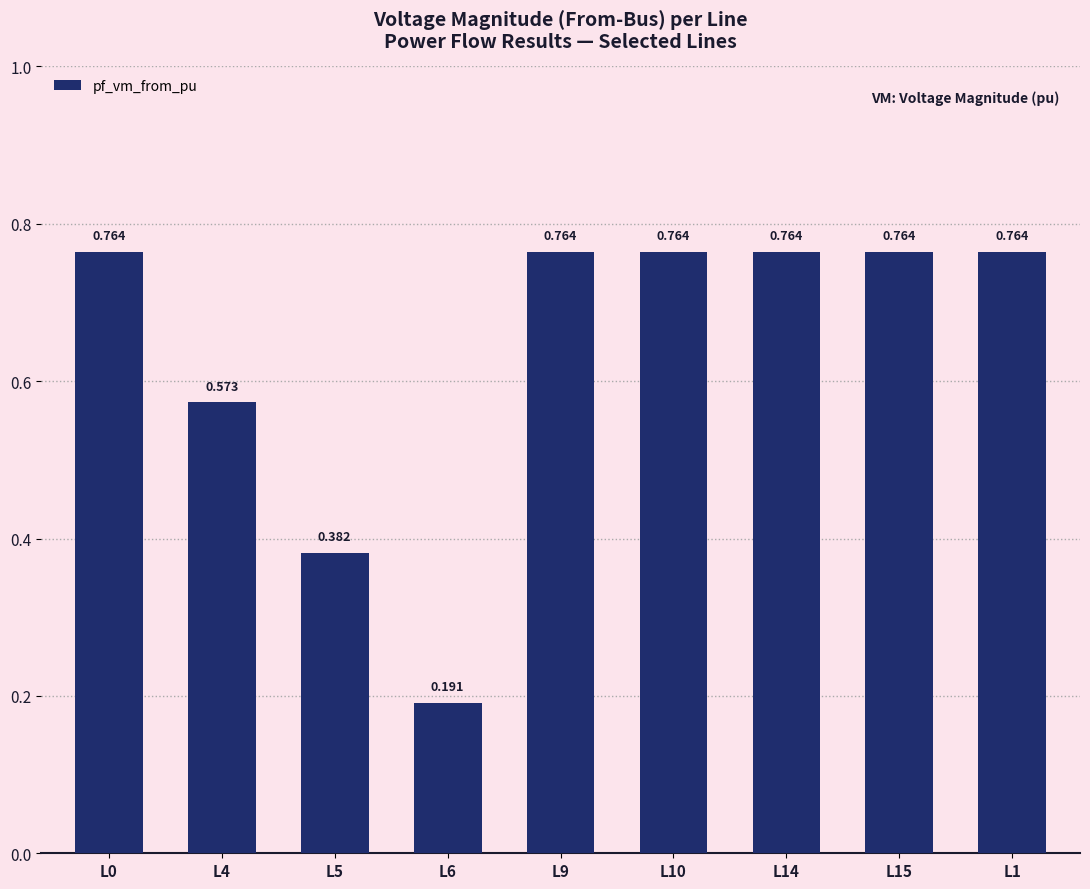

Between L6 and L9, which is larger?

L9